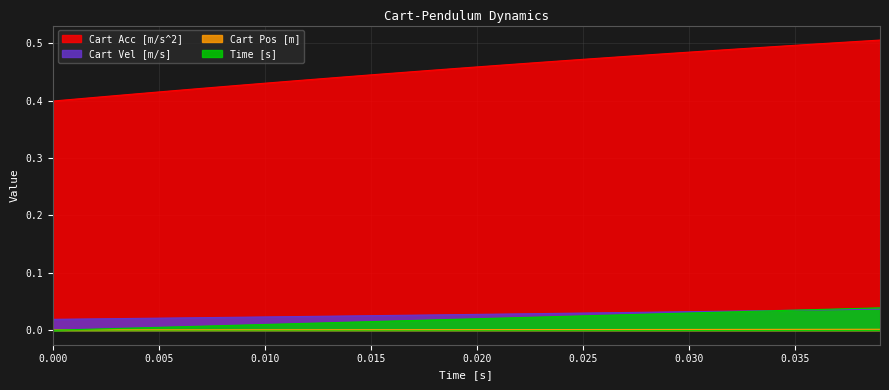

Which series has the largest range (max minus min)?

Cart Acc [m/s^2]